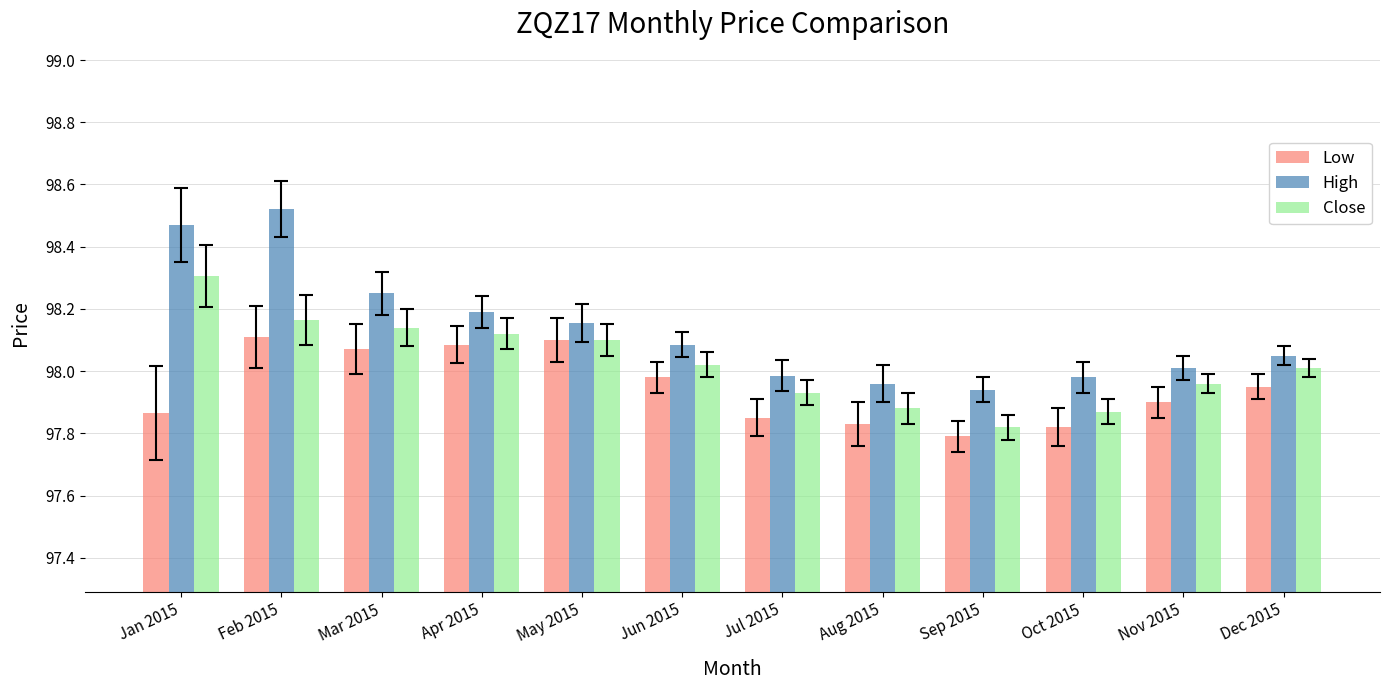

Between Jun 2015 and Jul 2015, which series saw the biggest shift?

Low